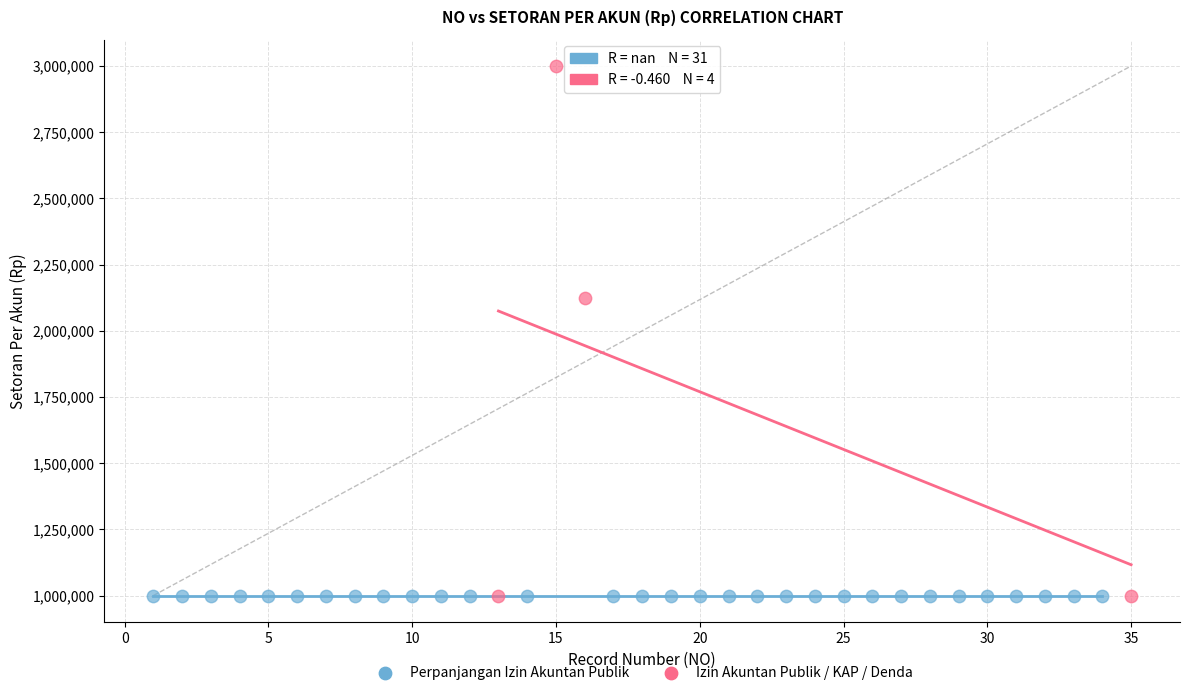

Which series contains the highest Y value?

Izin Akuntan Publik / KAP / Denda